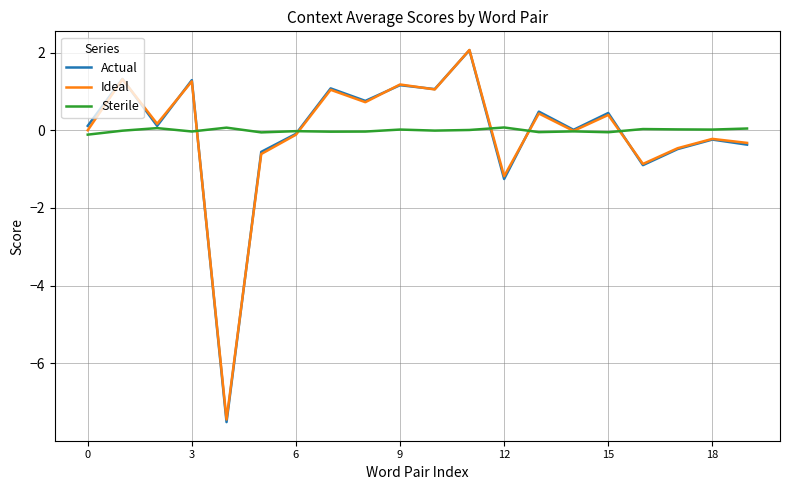

What is the minimum value shown in the chart?

-7.5